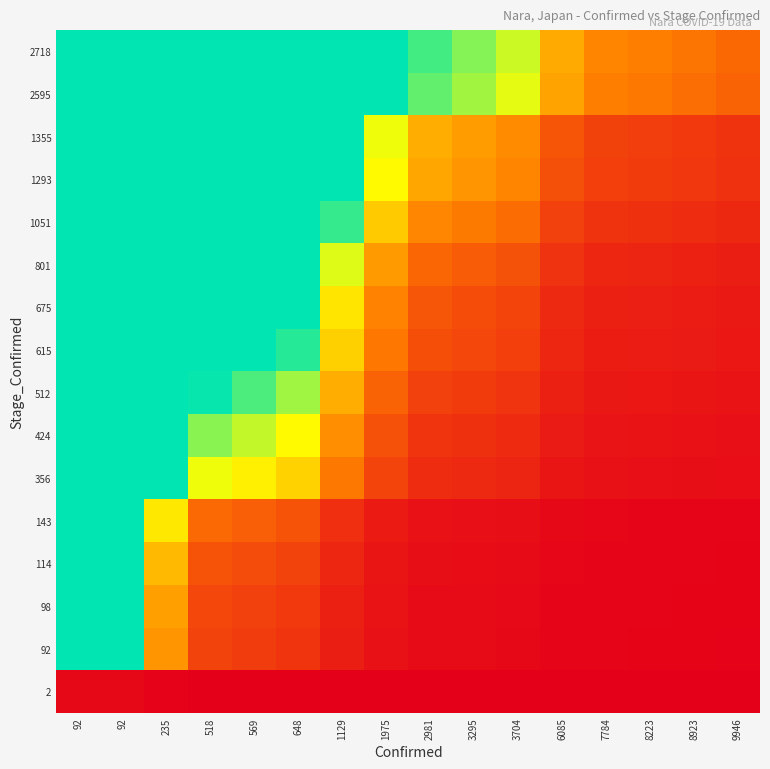

List the series in order of their peak value, lowest first.

2, 2718, 2595, 1355, 1293, 1051, 801, 675, 615, 512, 424, 356, 143, 114, 98, 92